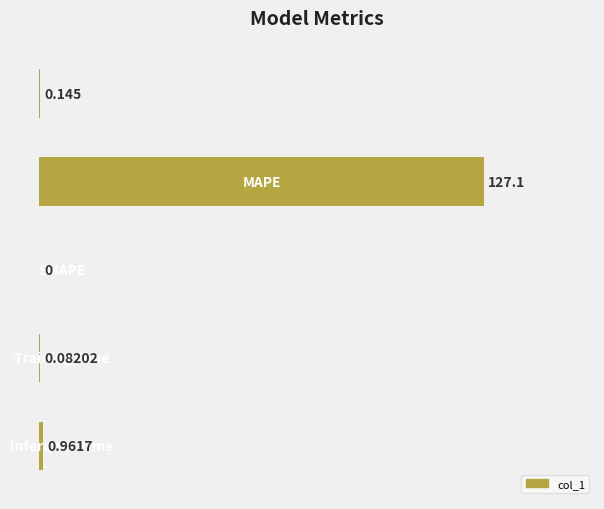

Rank the categories by value from highest to lowest.

1, 4, 0, 3, 2